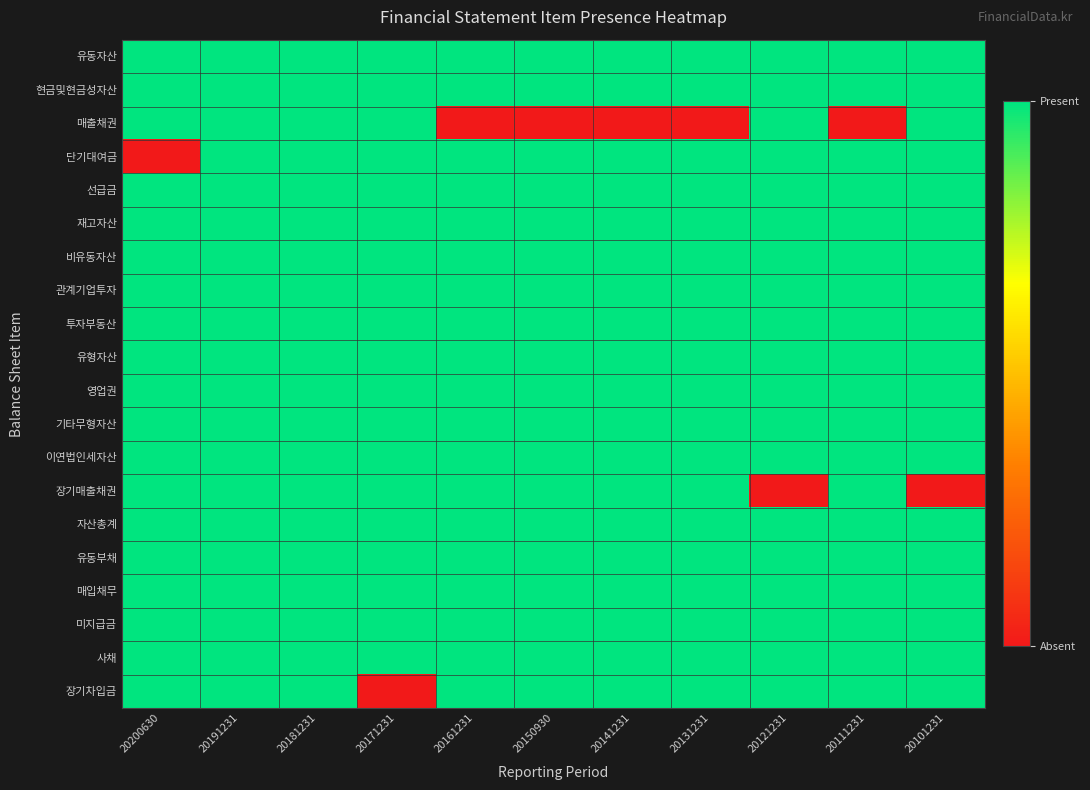

What is the spread (max minus min) of values at 20131231?

1